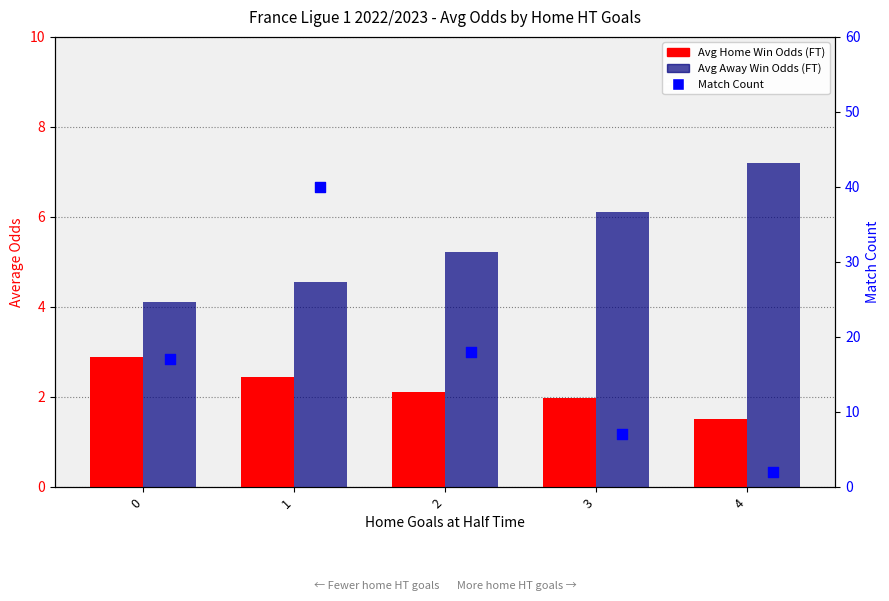

At which category is the sum across all series the highest?

1